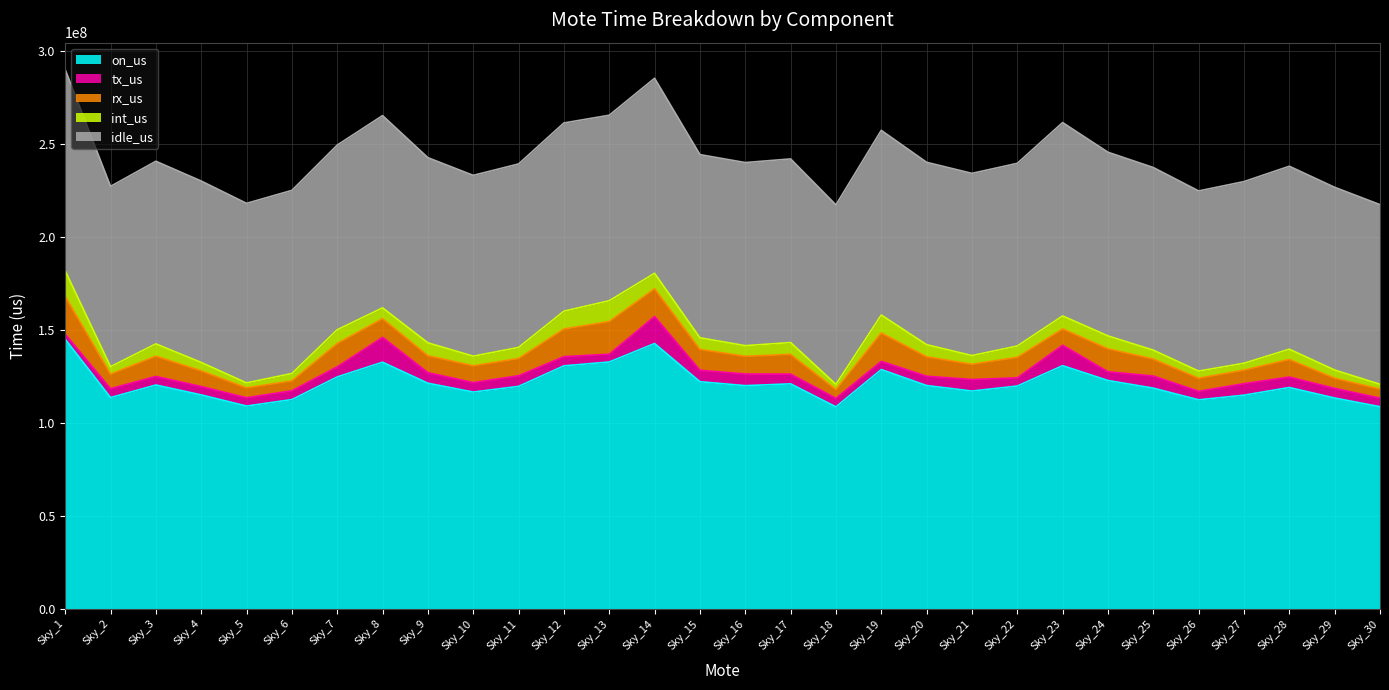

True or false: idle_us has a value of 96514964 at Sky_5.

True